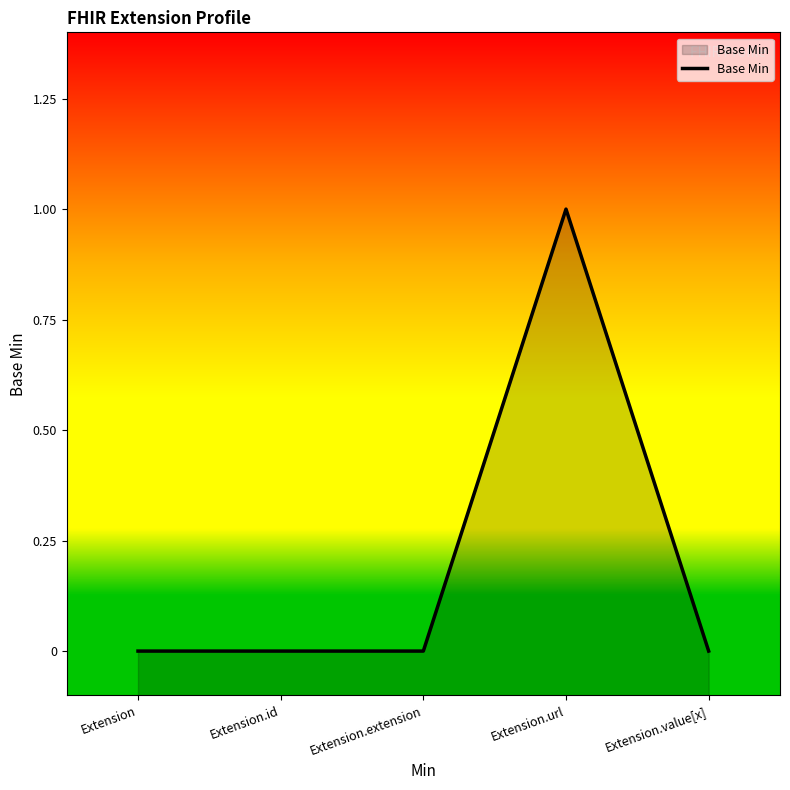

Is it true that the value at Extension.extension is 0?

True